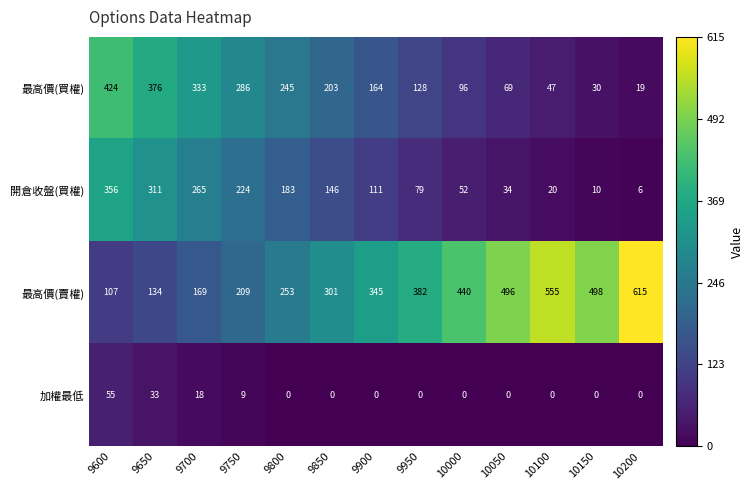

What is the spread (max minus min) of values at 10000?

440